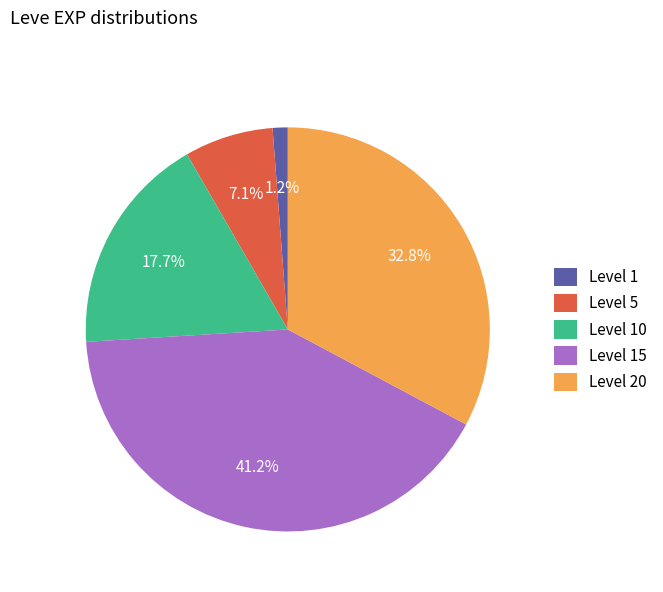

Is there any slice that represents more than half of the pie?

No